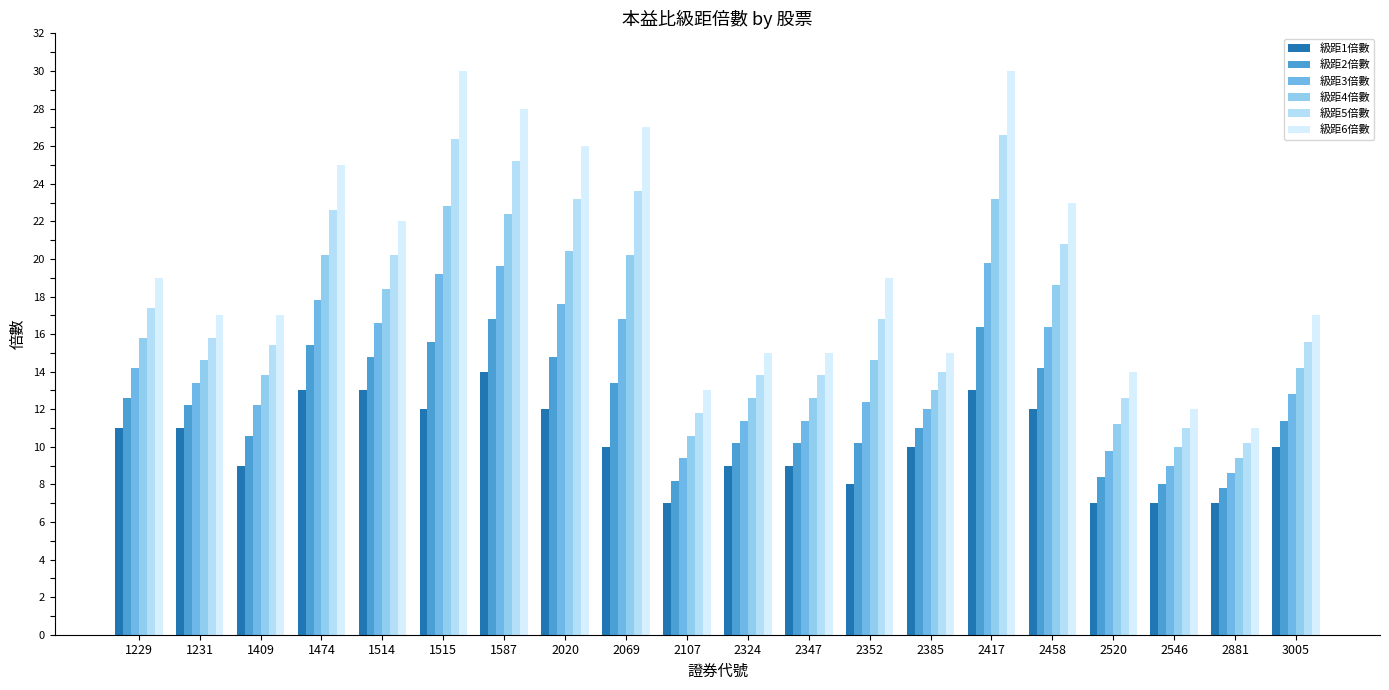

Which series has the largest total across all categories?

級距6倍數